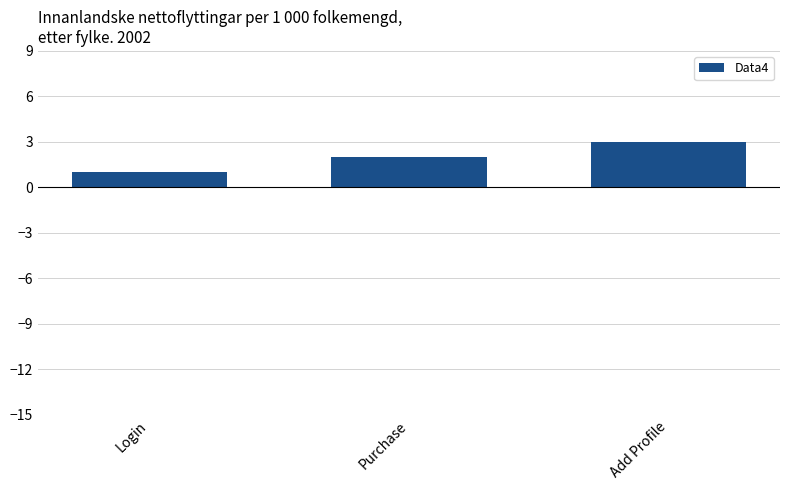

At which category does the chart reach its peak across all series?

Add Profile